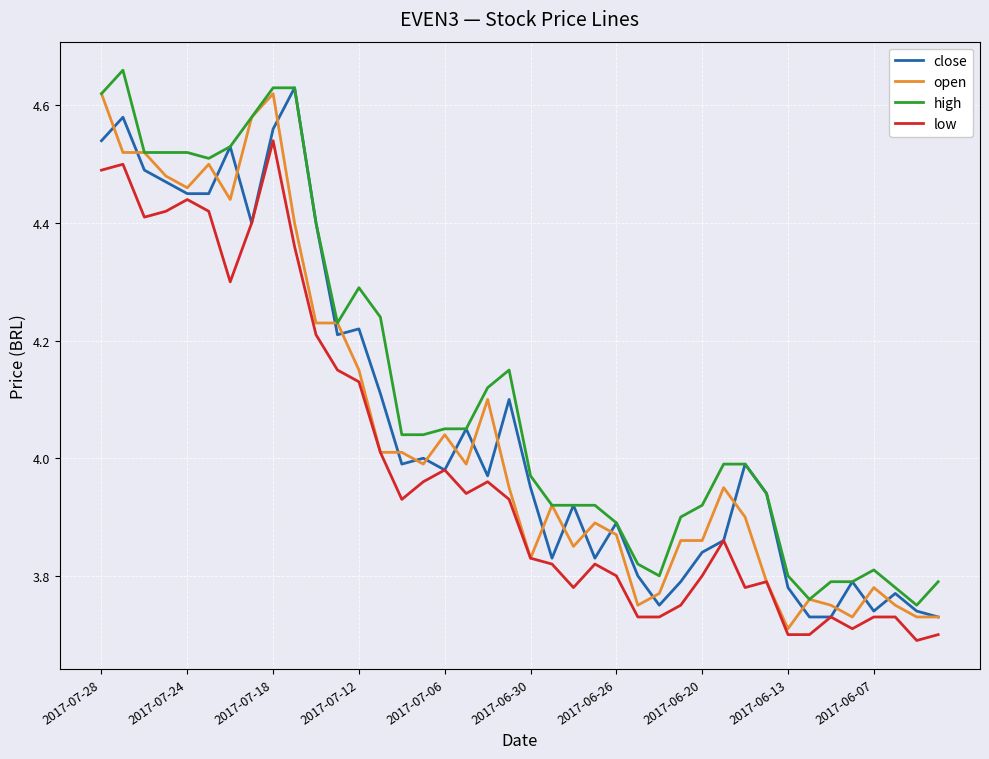

Which series has the largest total across all categories?

high